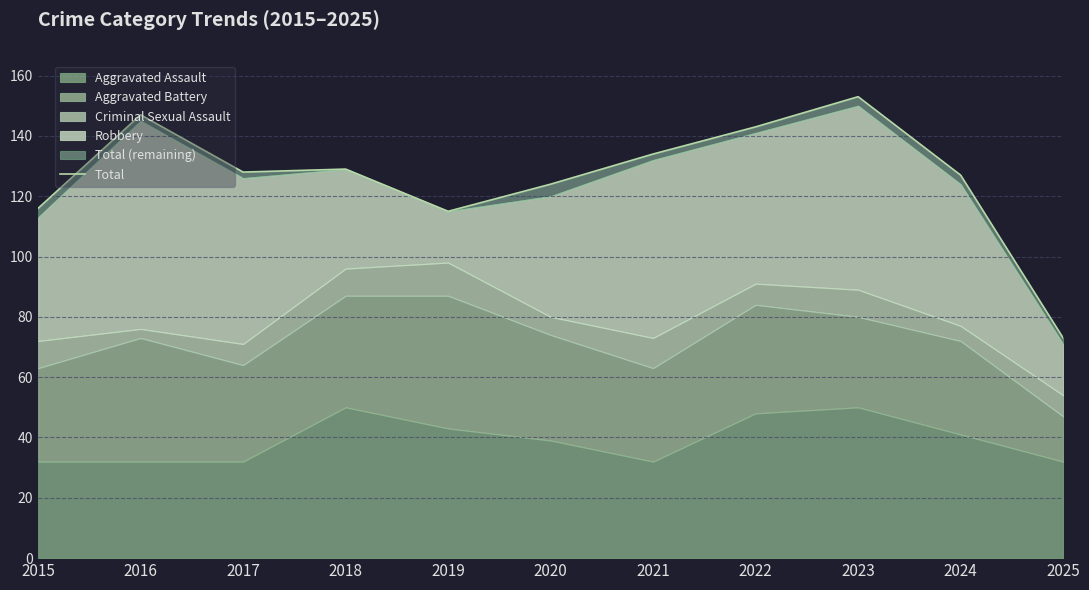

Reading left to right, list all the values displayed in this chart.

2015=116	2016=147	2017=128	2018=129	2019=115	2020=124	2021=134	2022=143	2023=153	2024=127	2025=73